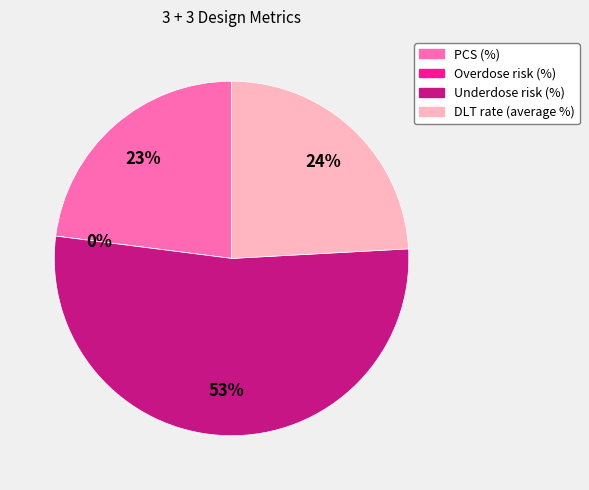

Rank the categories by value from highest to lowest.

Underdose risk (%), DLT rate (average %), PCS (%), Overdose risk (%)